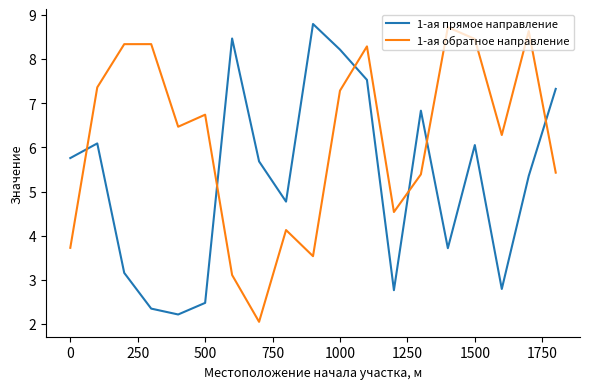

How many interior local peaks does the 1-ая обратное направление series have?

6